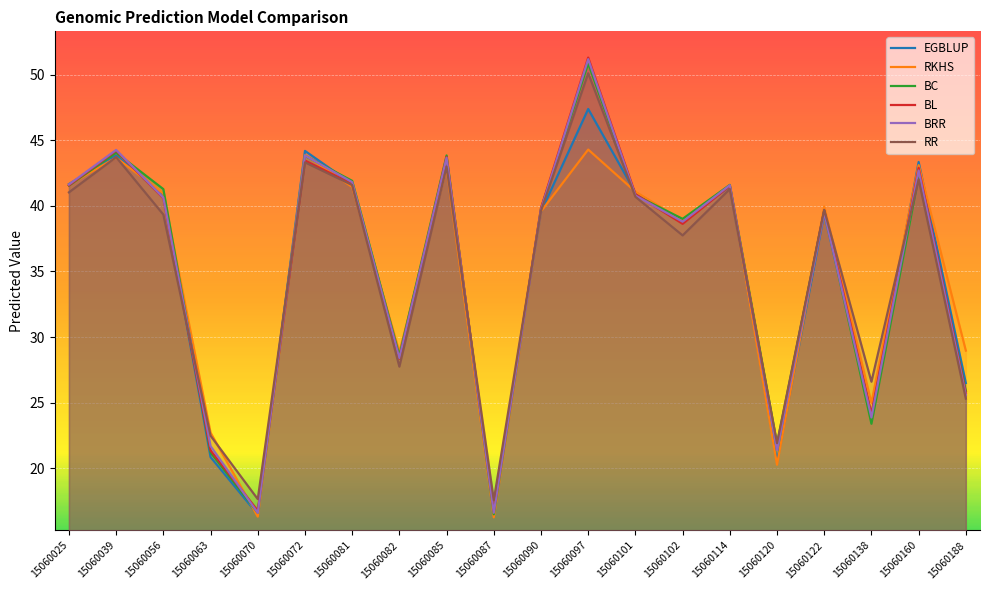

Where does the RKHS series first go above 40?

15060025